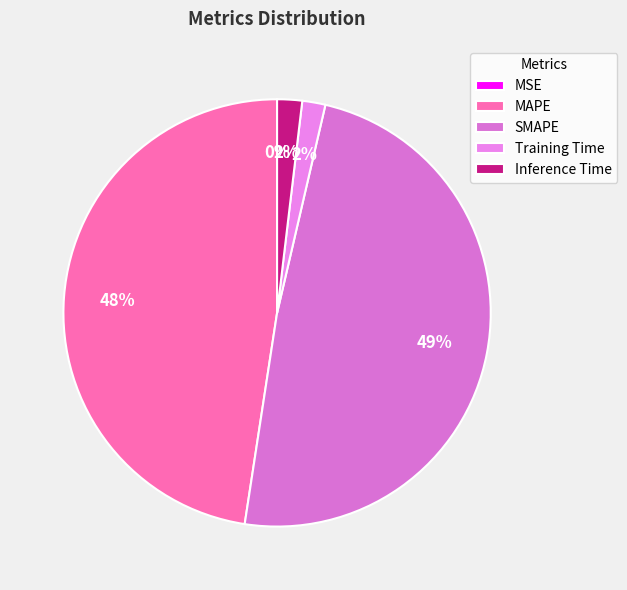

Is SMAPE the majority of the pie?

No